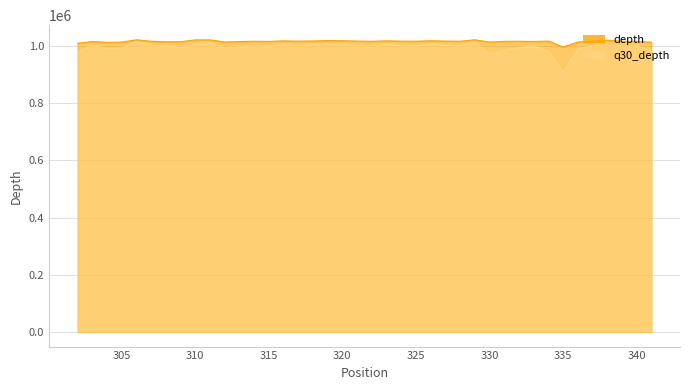

Is it true that depth equals 312298 at 302?

False